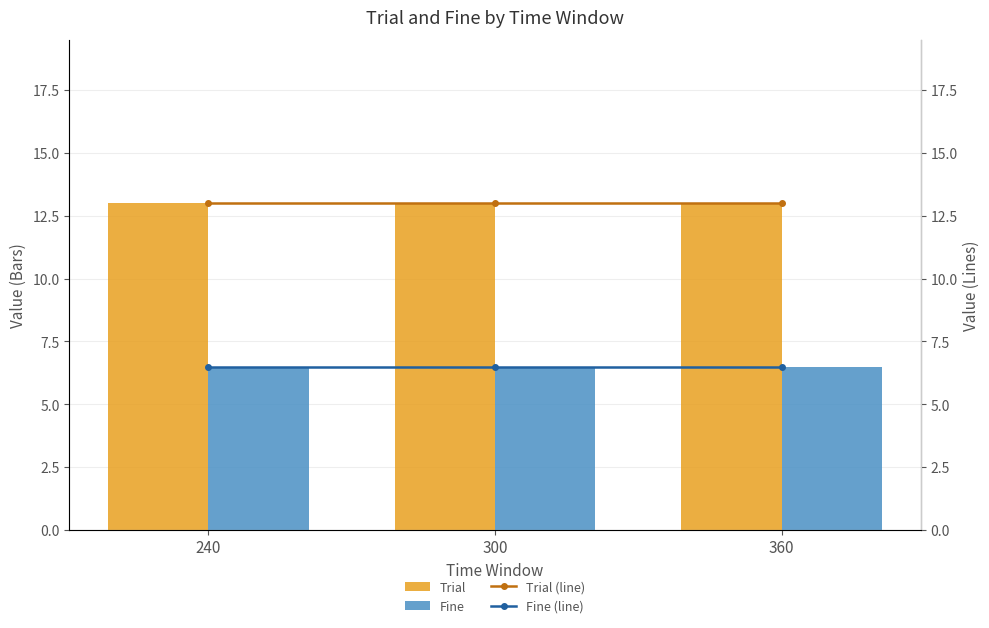

What is the value of the Trial bar at the 2nd from the left?

13.0